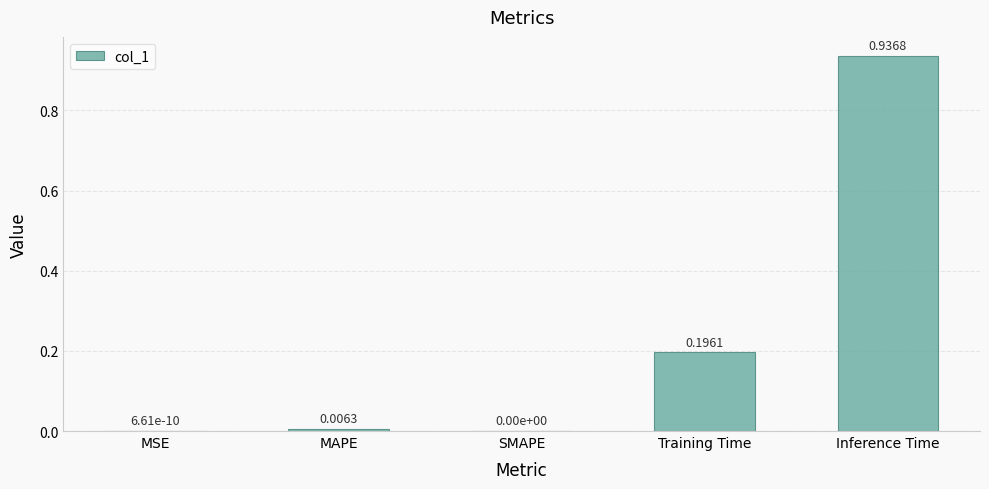

Which label corresponds to the largest value in the chart?

Inference Time